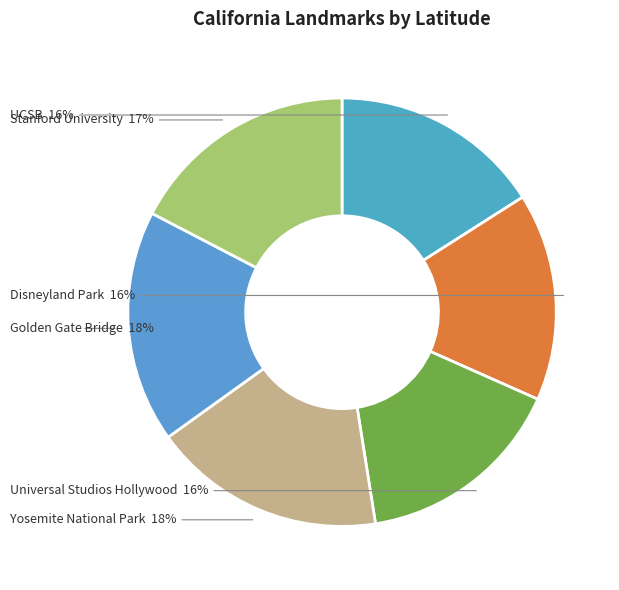

To the nearest percent, what portion does Stanford University represent?

17%